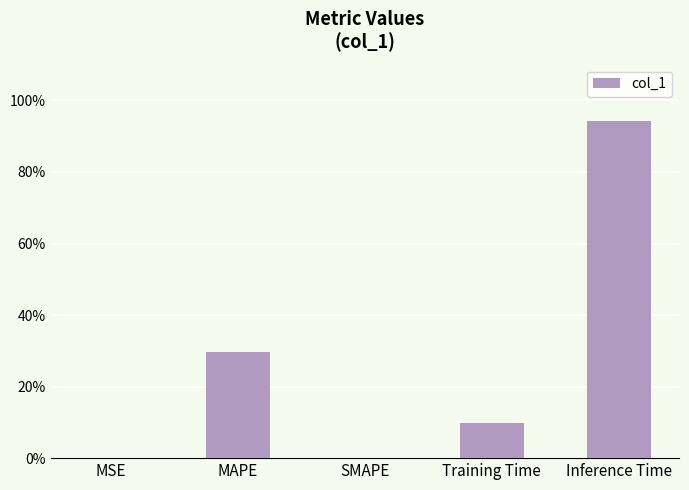

The value at MSE is 0.0. True or false?

True